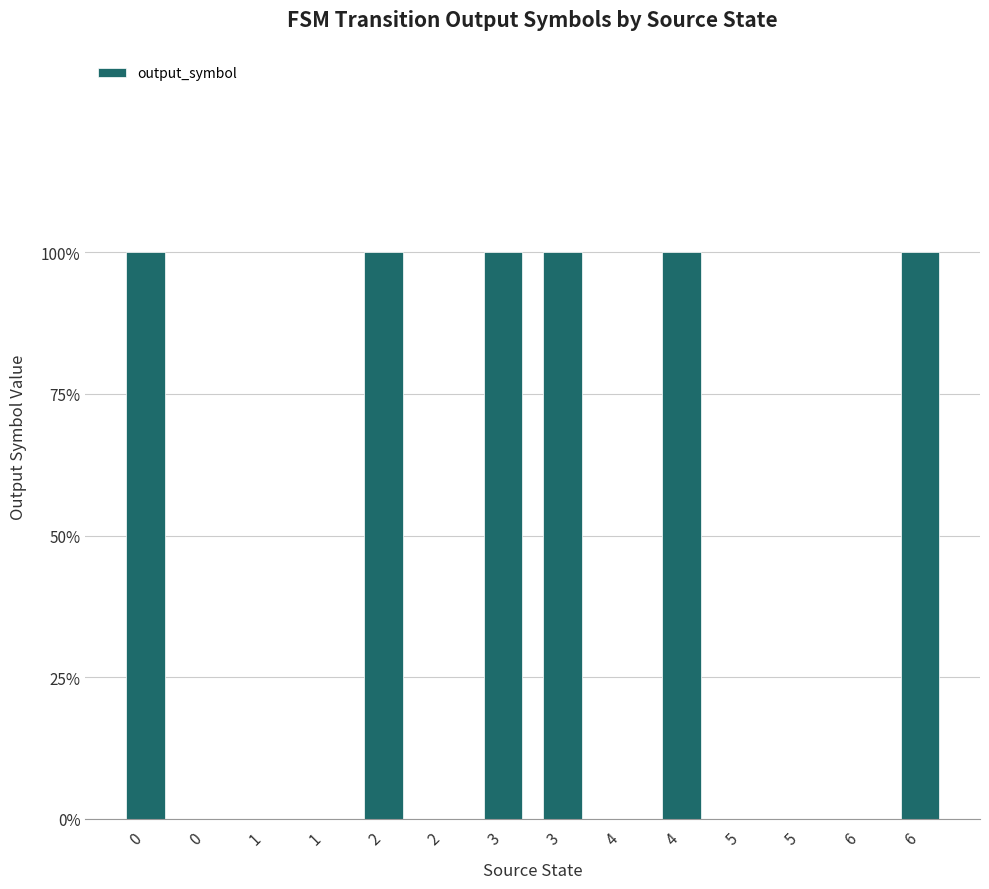

Are the bars horizontal?

No